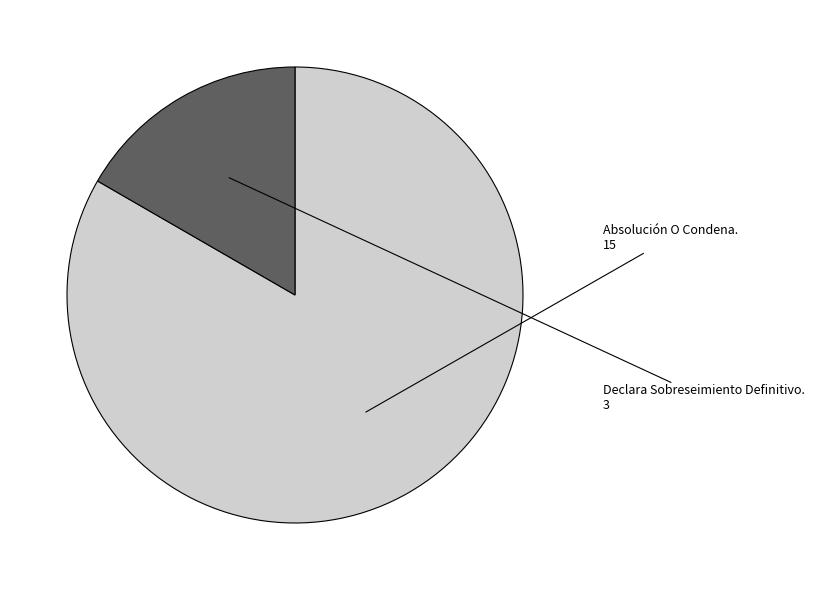

Combined, do Declara Sobreseimiento Definitivo. and Absolución O Condena. account for over 50%?

Yes